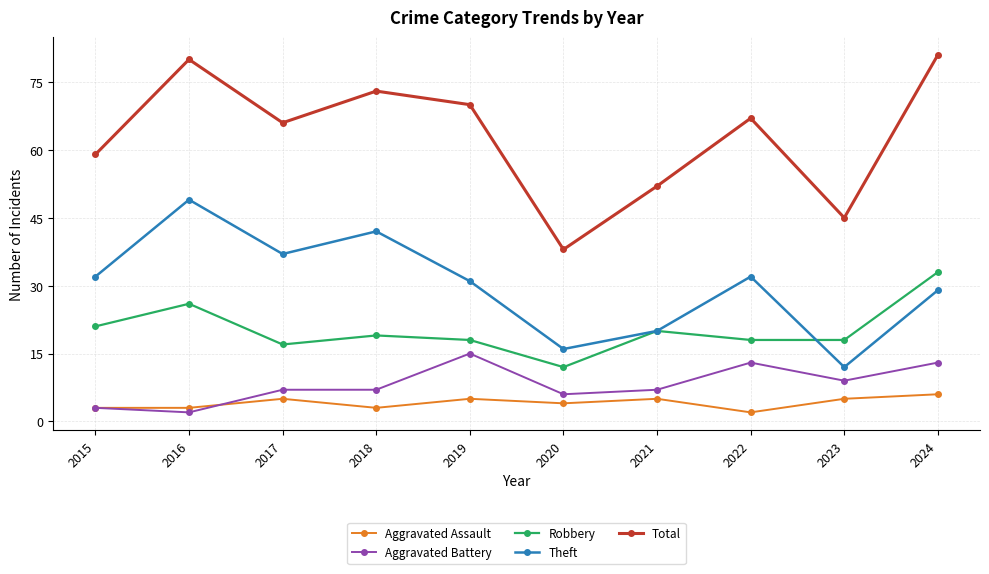

What is the difference between the highest and lowest values at 2020?

34